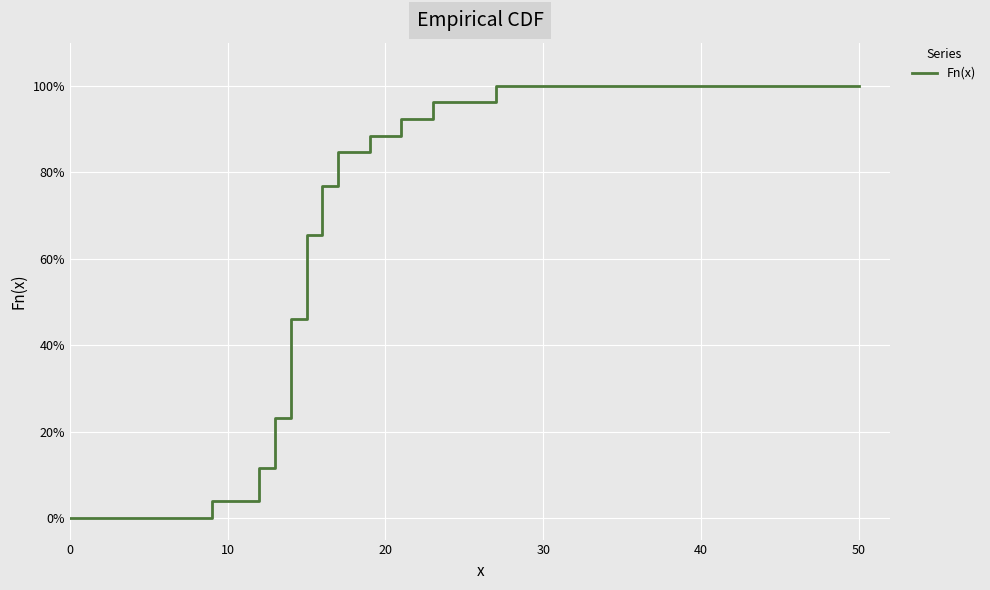

How many categories are shown in the chart?

24